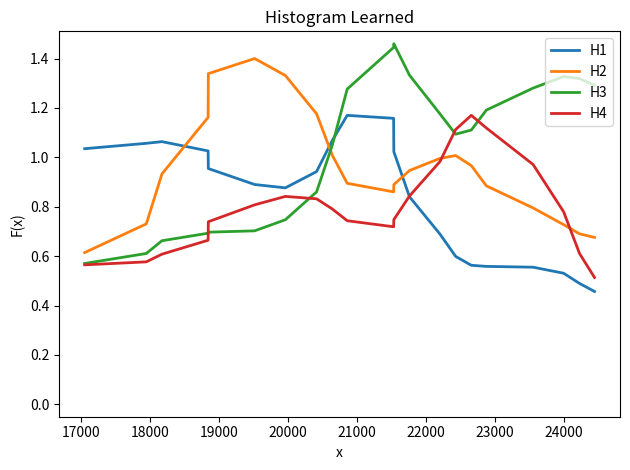

Which series has the largest total across all categories?

H3